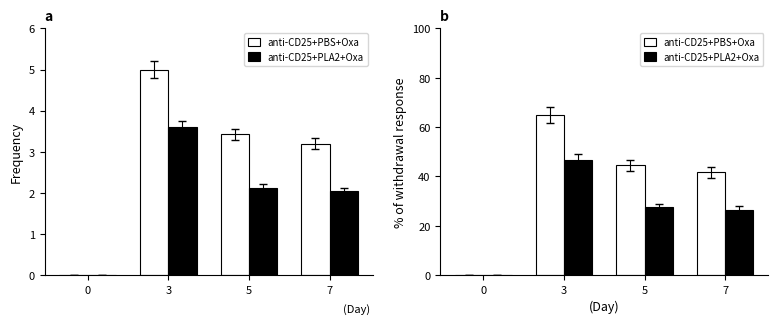

What is the total value across all series at 3?

111.8